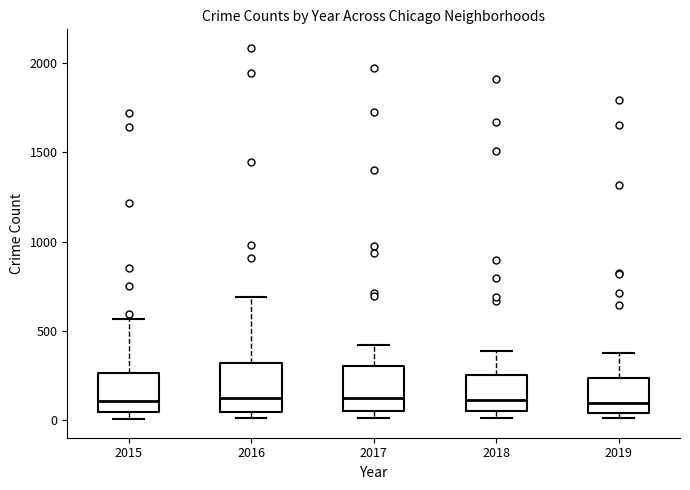

Where is the lower edge of the box at x = 2015 on the y-axis? The values are not printed on the chart, so give them approximately, as read against the axis.

50